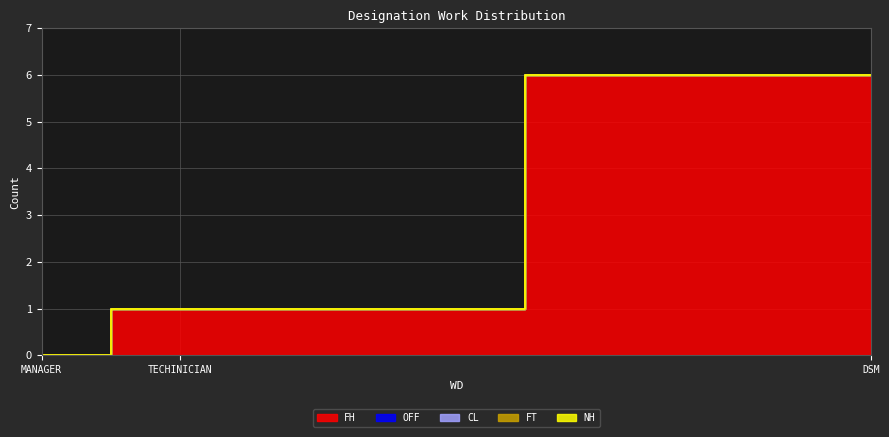

What is the label of the 1st point from the left?

MANAGER